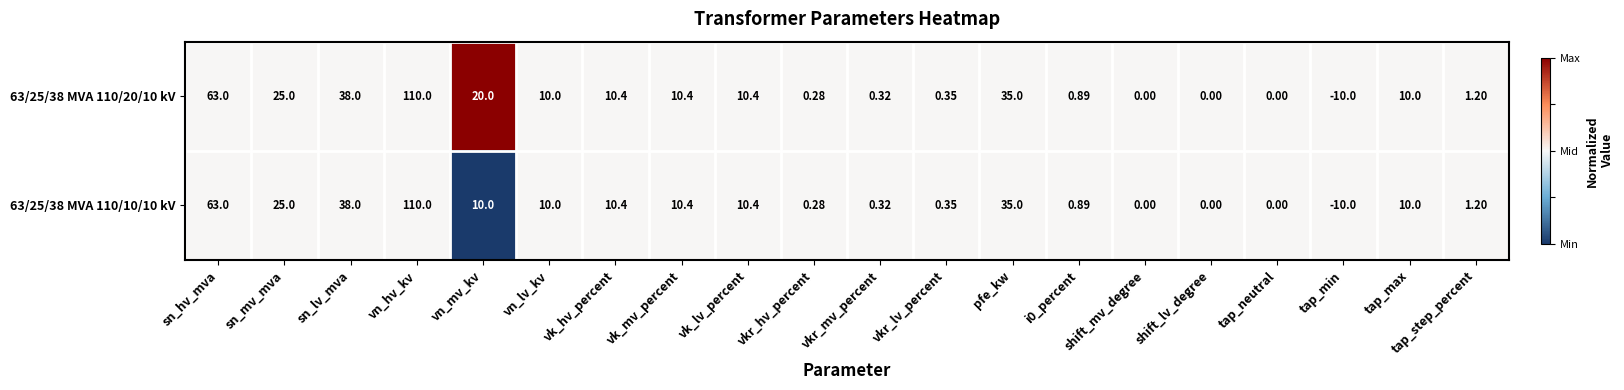

Where is 63/25/38 MVA 110/10/10 kV nearest to the value 50?

sn_lv_mva